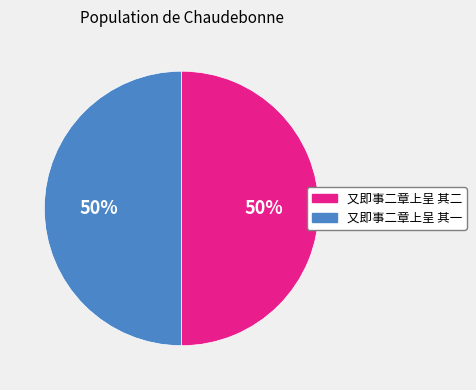

What is the ratio of the value at 又即事二章上呈 其一 to the value at 又即事二章上呈 其二?

1.0